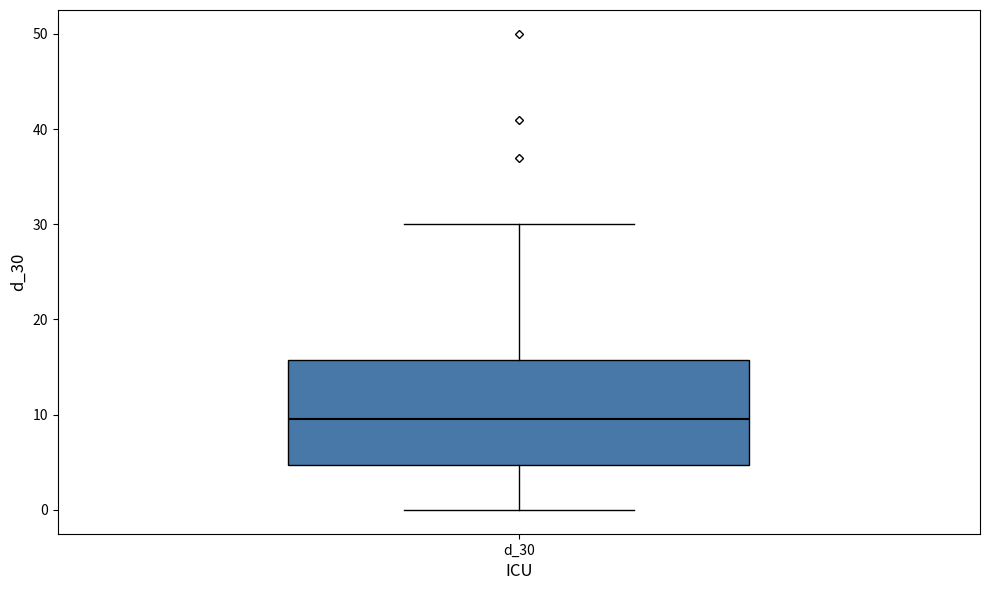

Where does the median line of the box for d_30 sit on the y-axis? The values are not printed on the chart, so give them approximately, as read against the axis.

10